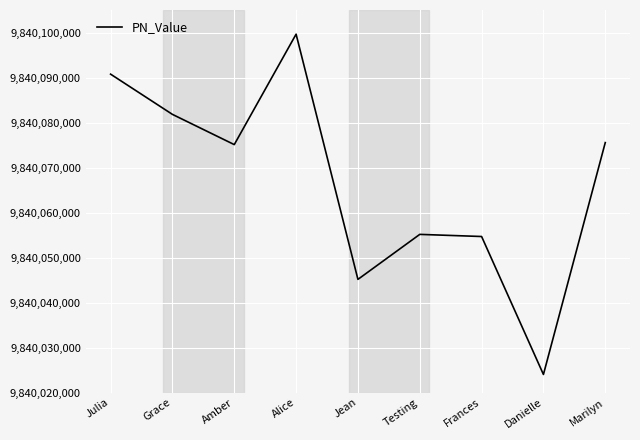

What is the difference between the maximum and minimum values?

75605